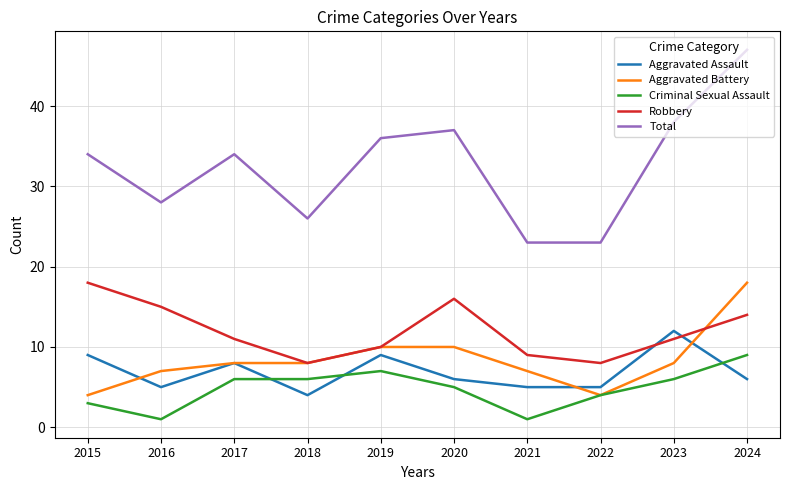

How many Criminal Sexual Assault values are between 3 and 6?

6